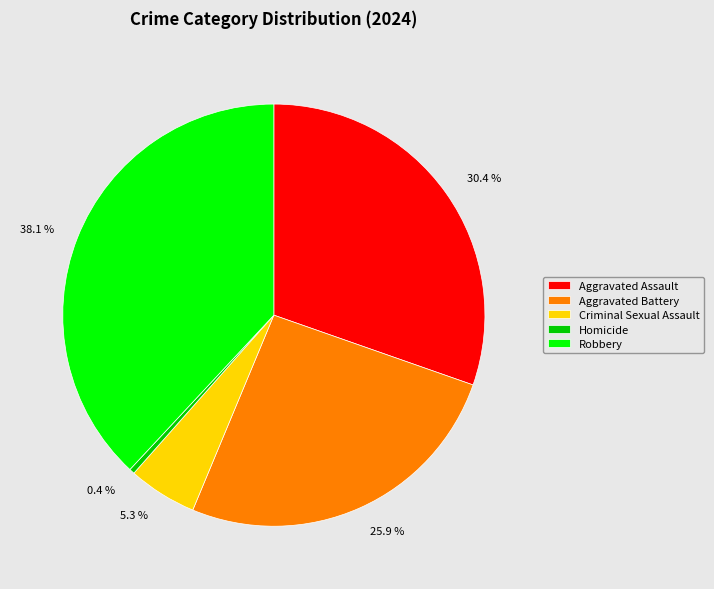

Which has a higher value, Robbery or Homicide?

Robbery